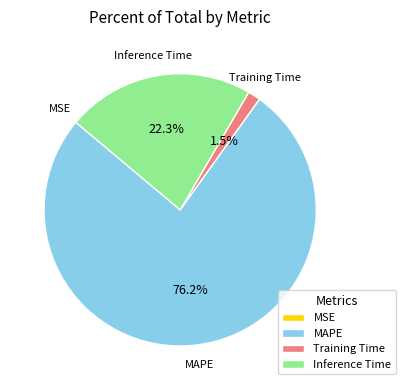

Which slice represents more than half of the pie?

MAPE